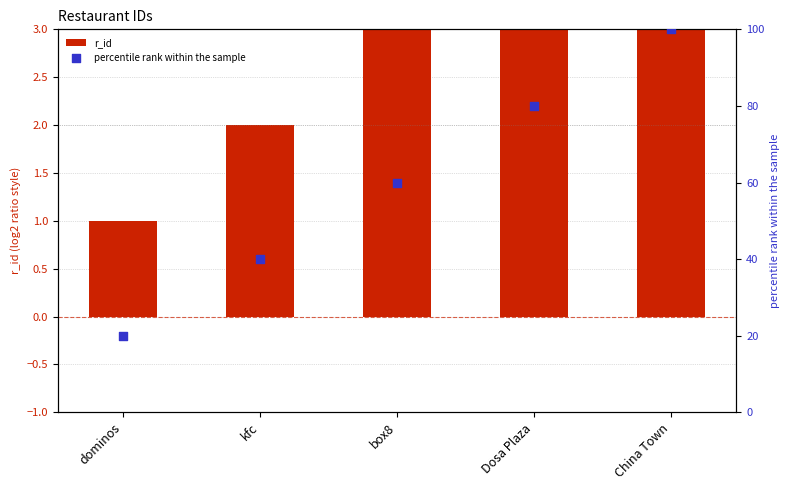

At how many categories does at least one series exceed 15?

5